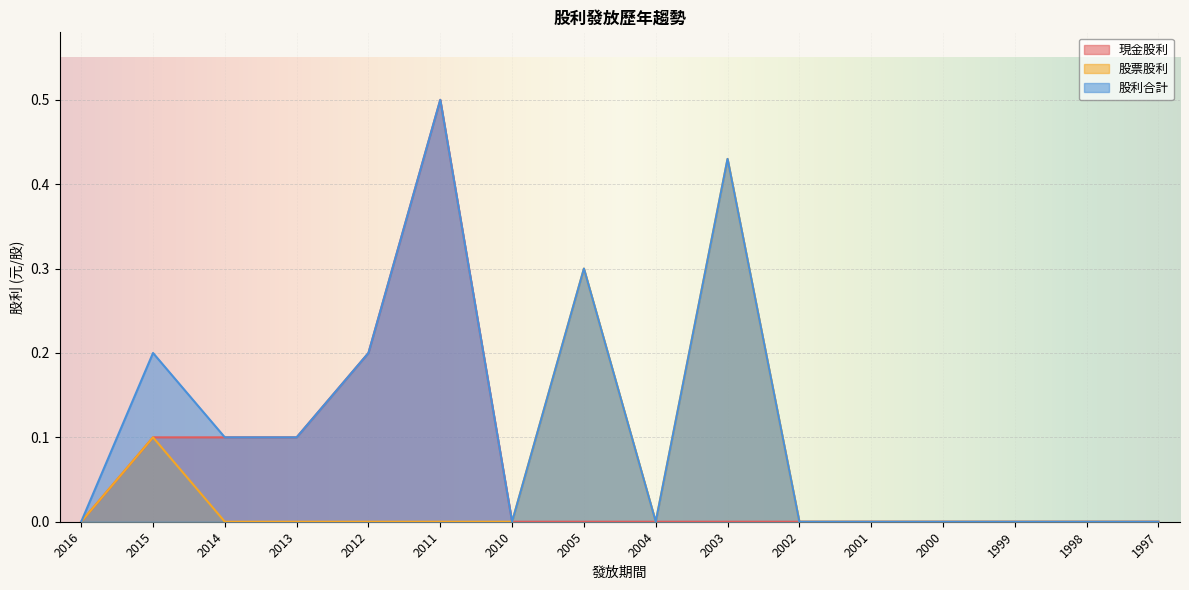

What is the difference between the second highest and minimum values in the 股利合計 series?

0.4